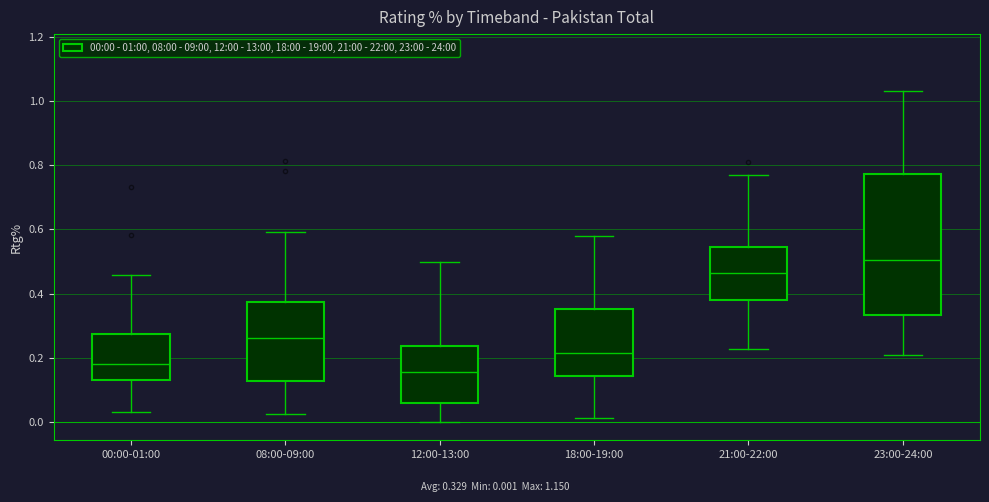

Reading left to right, read every box against the y-axis: the position of its median line, the range the box covers, and the ends of its whiskers. The values are not printed on the chart, so give them approximately, as read against the axis.

00:00-01:00: median 0.18, box 0.14 to 0.28, whiskers 0.04 to 0.46
08:00-09:00: median 0.26, box 0.12 to 0.38, whiskers 0.02 to 0.60
12:00-13:00: median 0.16, box 0.06 to 0.24, whiskers 0.00 to 0.50
18:00-19:00: median 0.22, box 0.14 to 0.36, whiskers 0.02 to 0.58
21:00-22:00: median 0.46, box 0.38 to 0.54, whiskers 0.22 to 0.76
23:00-24:00: median 0.50, box 0.34 to 0.78, whiskers 0.20 to 1.02